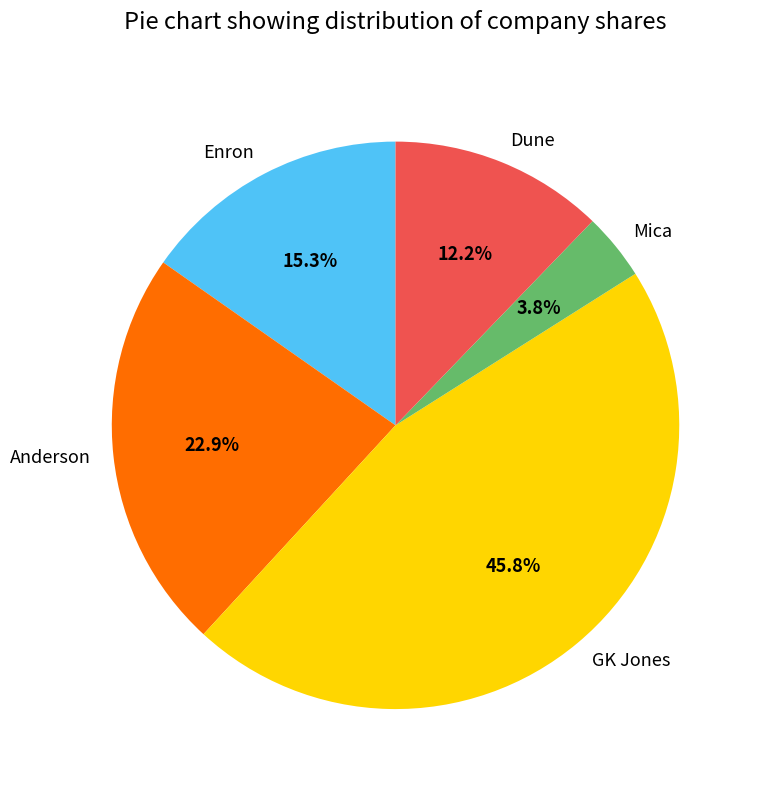

Does Enron account for over 50% of the chart?

No